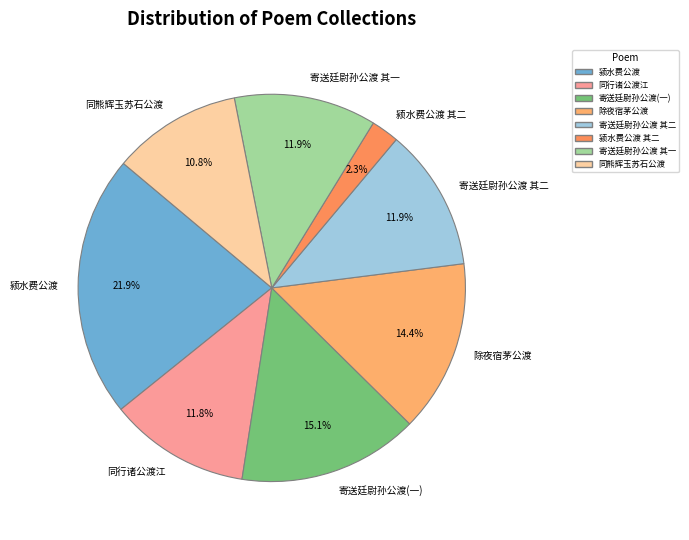

Which category has the biggest portion of the pie?

颍水费公渡